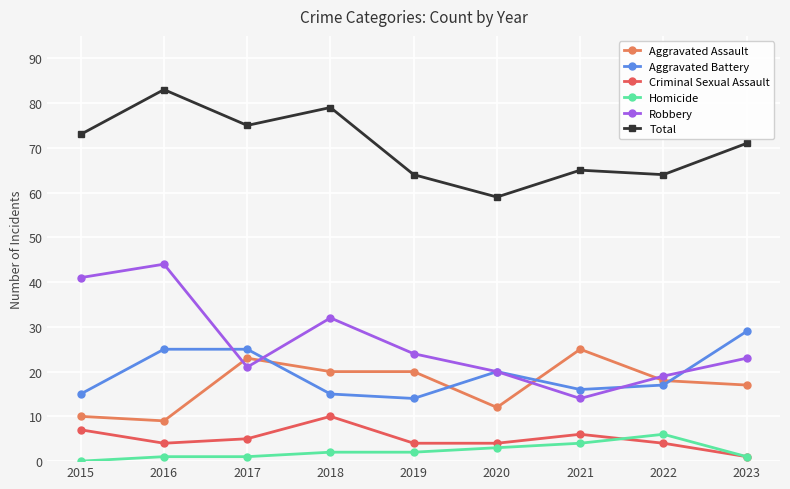

Reading left to right, list all the values displayed in this chart.

Aggravated Assault: 10	9	23	20	20	12	25	18	17
Aggravated Battery: 15	25	25	15	14	20	16	17	29
Criminal Sexual Assault: 7	4	5	10	4	4	6	4	1
Homicide: 0	1	1	2	2	3	4	6	1
Robbery: 41	44	21	32	24	20	14	19	23
Total: 73	83	75	79	64	59	65	64	71